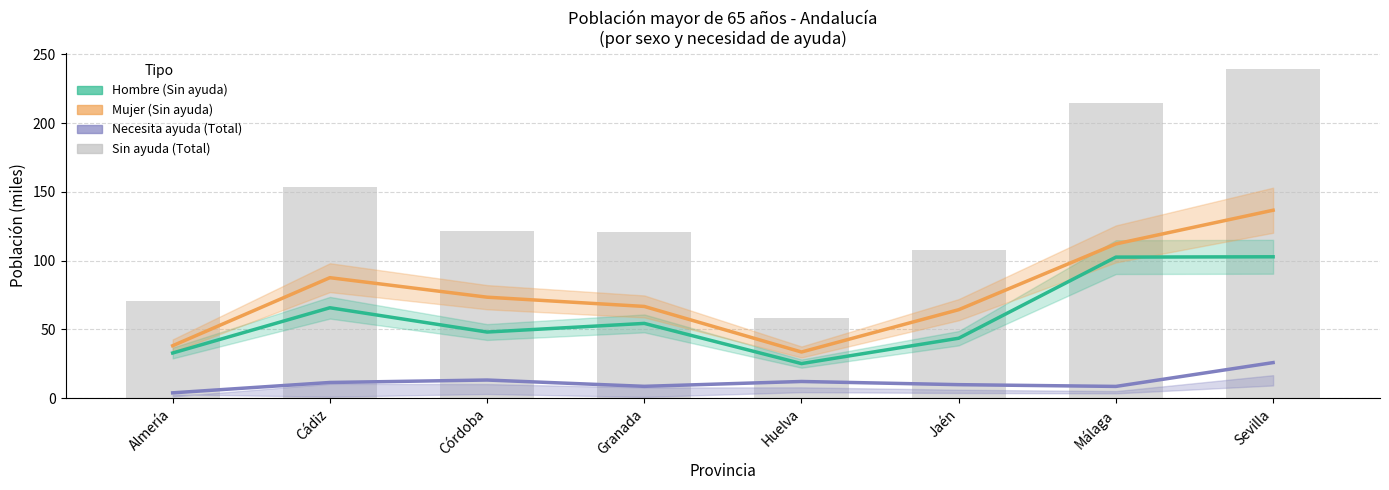

What position from the right is Sevilla?

1